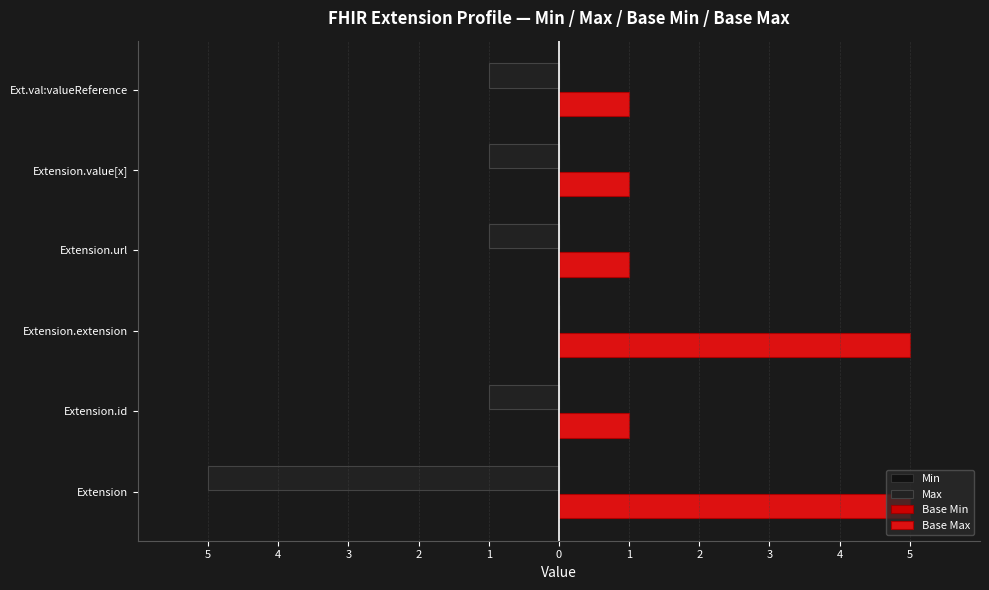

Are the bars grouped side by side (vs. stacked)?

Yes